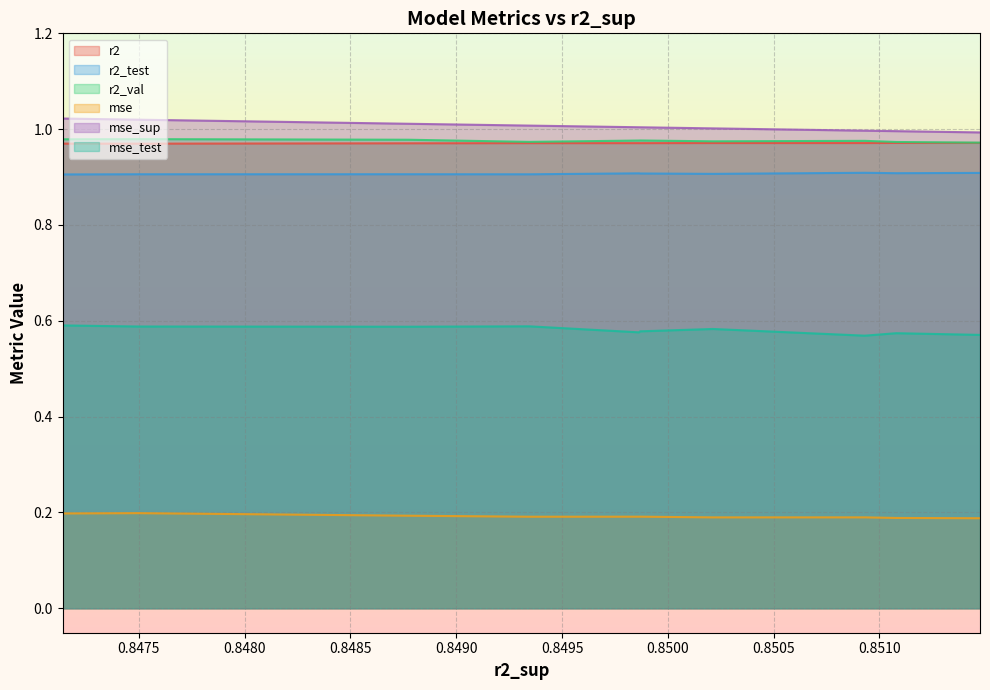

Which has a higher value, 2 or 9?

2